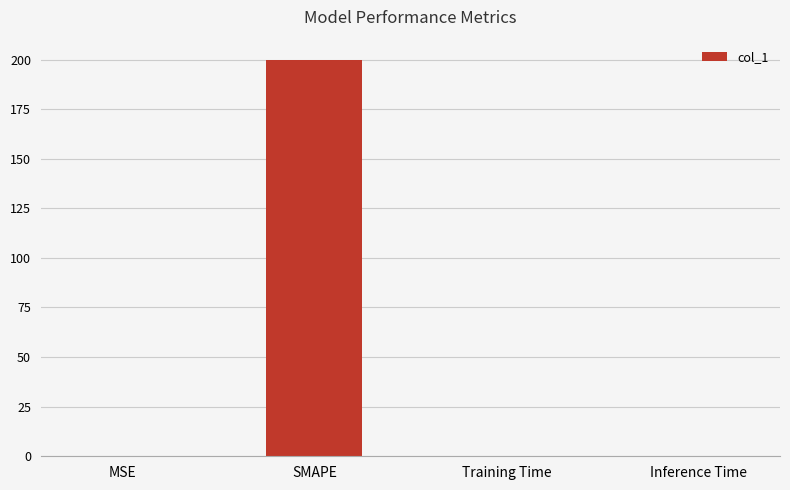

What is the average value?

50.0